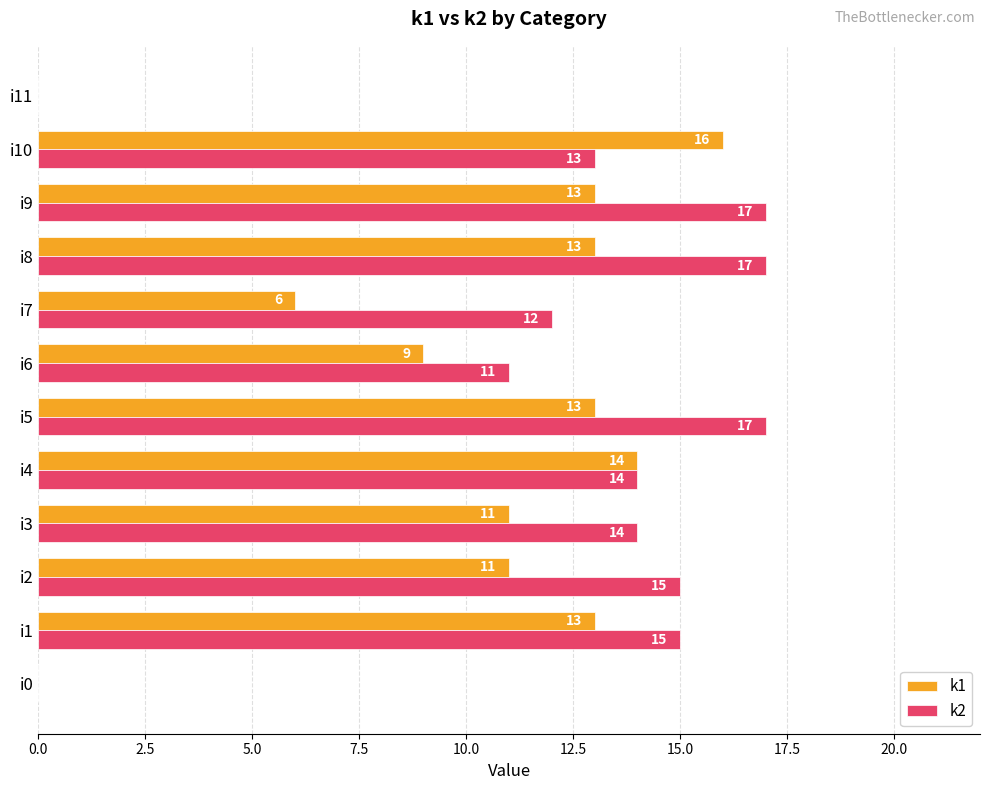

True or false: k1 has a value of 13 at i1.

True